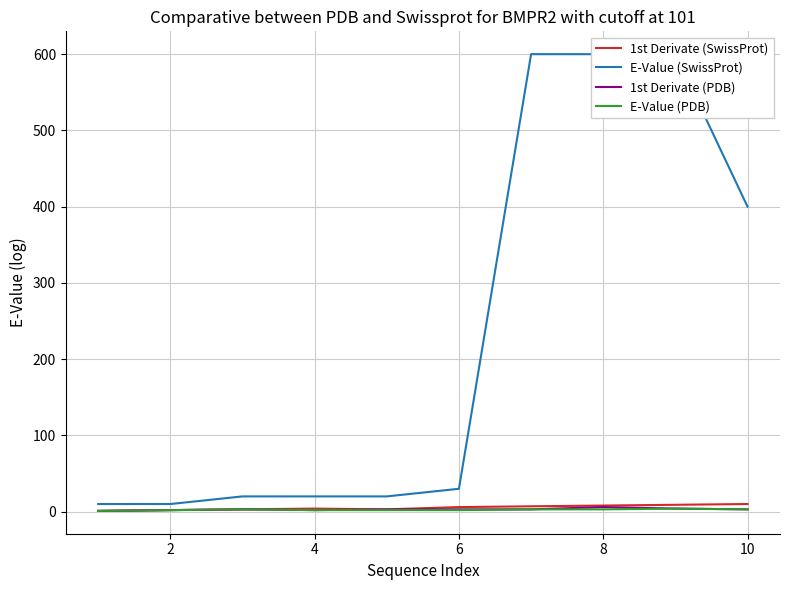

True or false: E-Value (PDB) and E-Value (SwissProt) cross at least once.

False